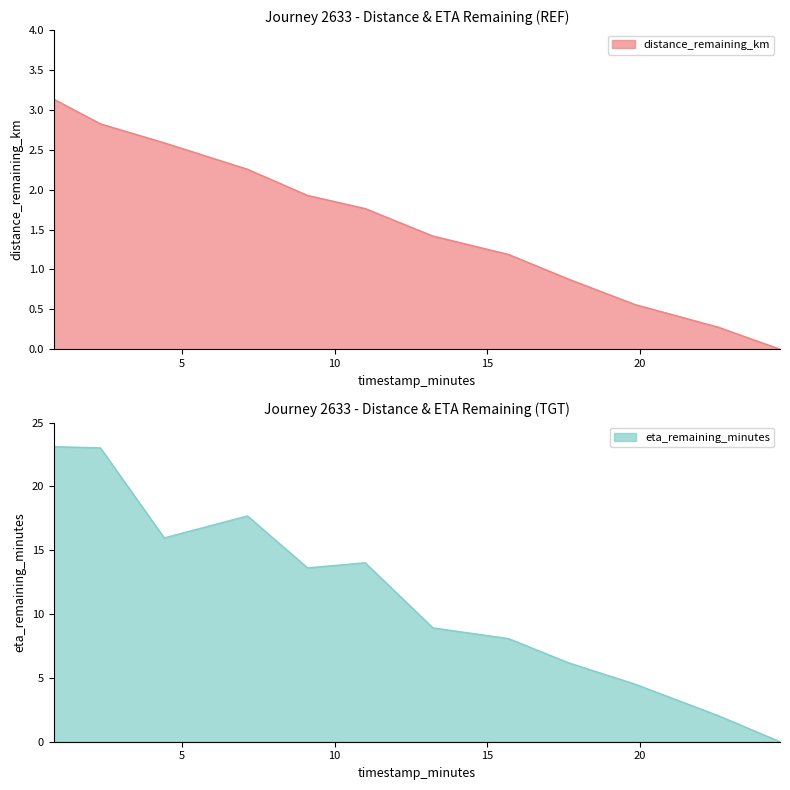

Where does the eta_remaining_minutes series first go above 13?

0.79